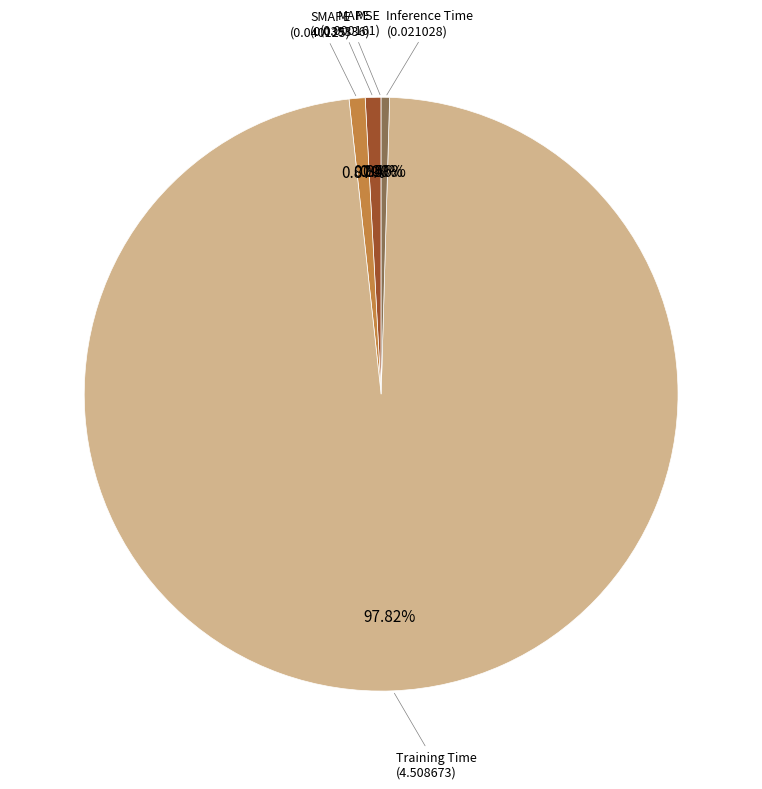

Is there a majority slice in this chart?

Yes